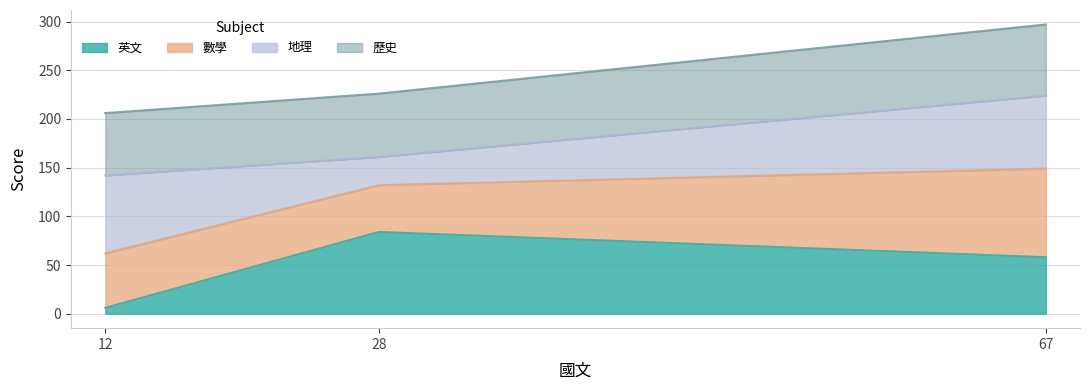

The 歷史 series shows 206 at 12. True or false?

True